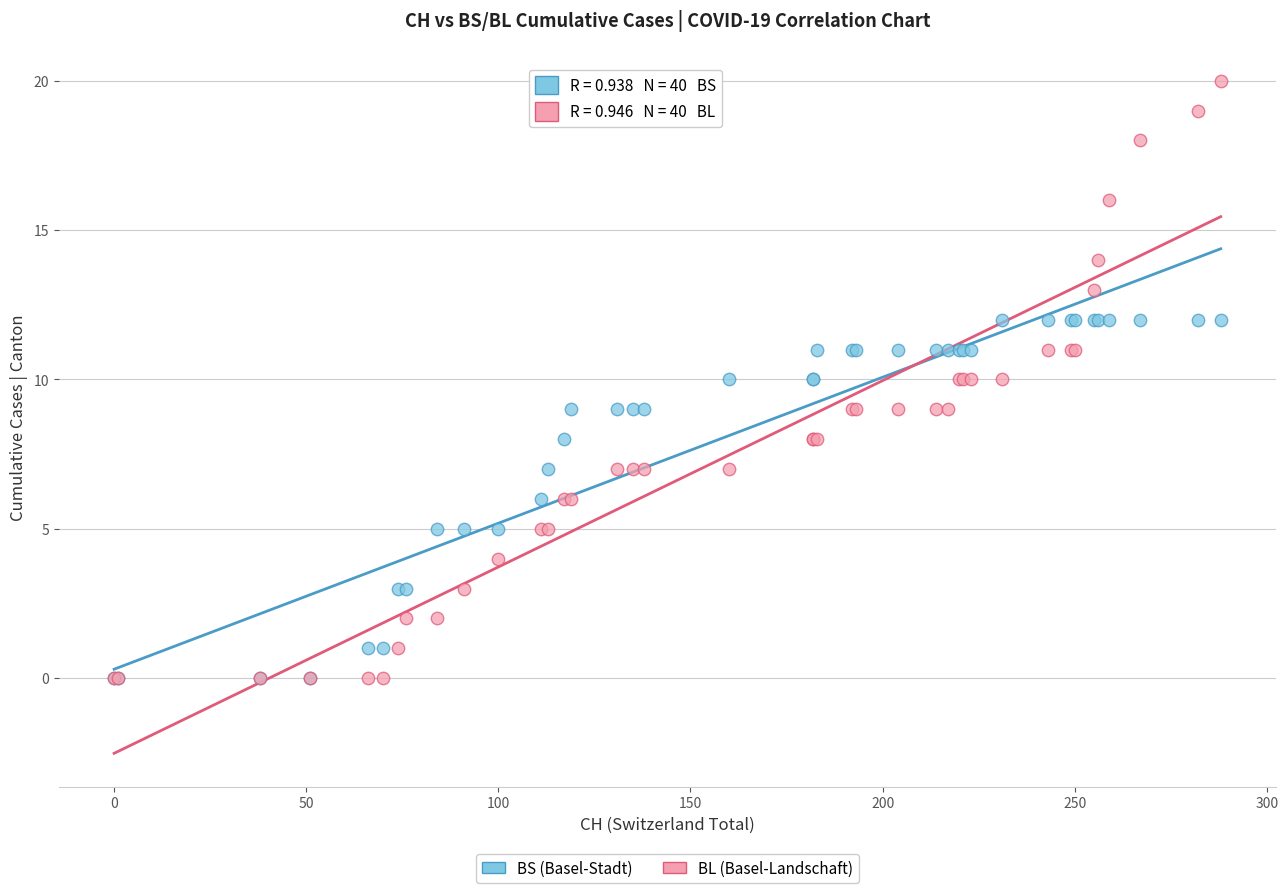

Which series reaches the maximum Y coordinate?

BL (Basel-Landschaft)